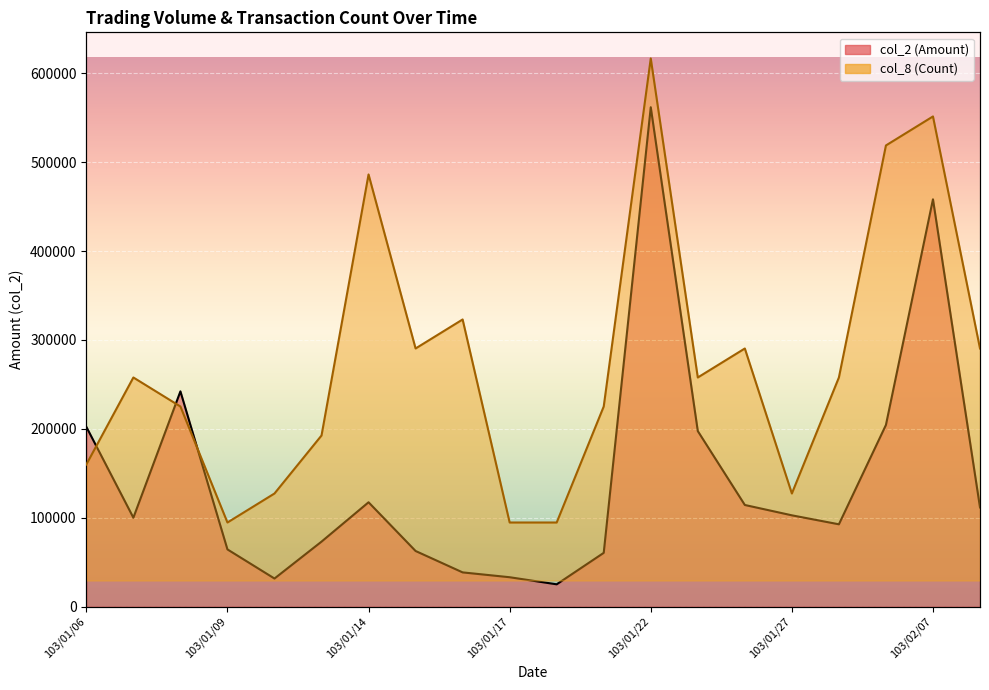

Where is the first local minimum for col_8 (Count)?

103/01/09